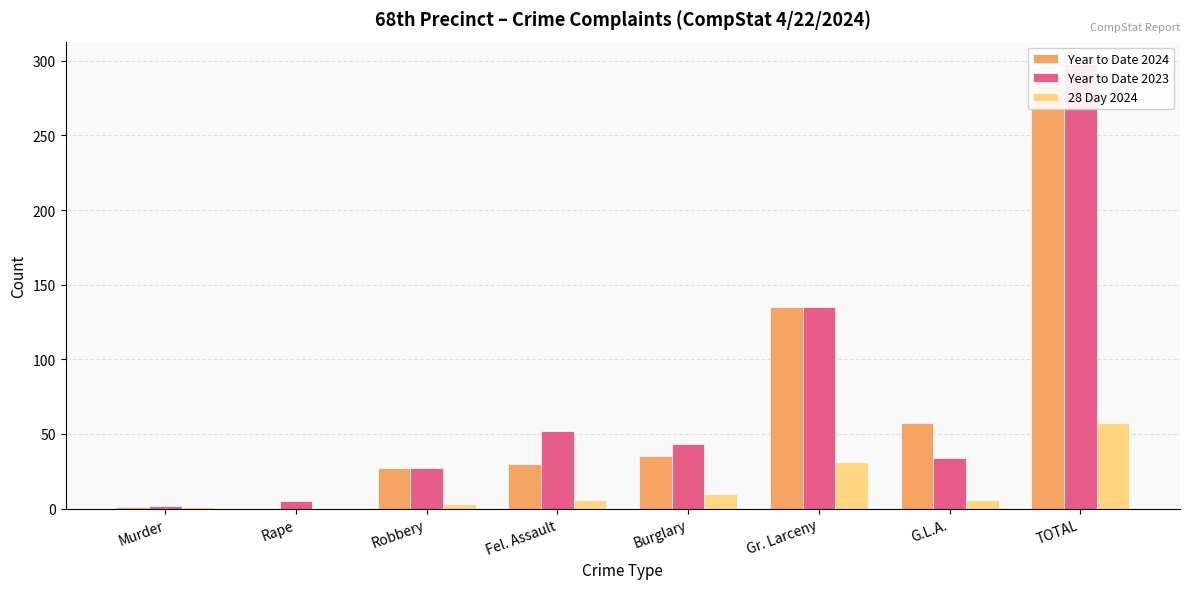

List the series in order of their peak value, lowest first.

28 Day 2024, Year to Date 2024, Year to Date 2023